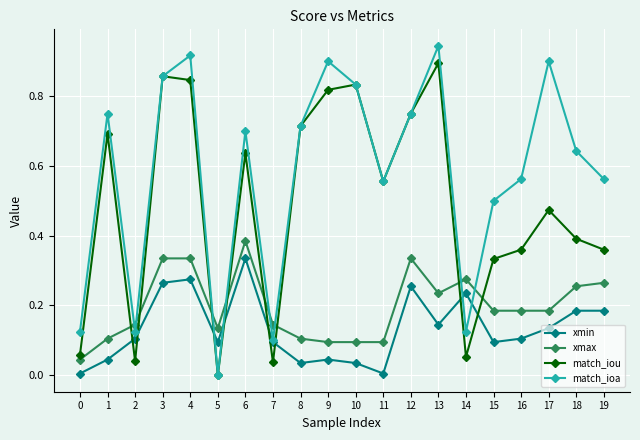

How many categories are shown in the chart?

20